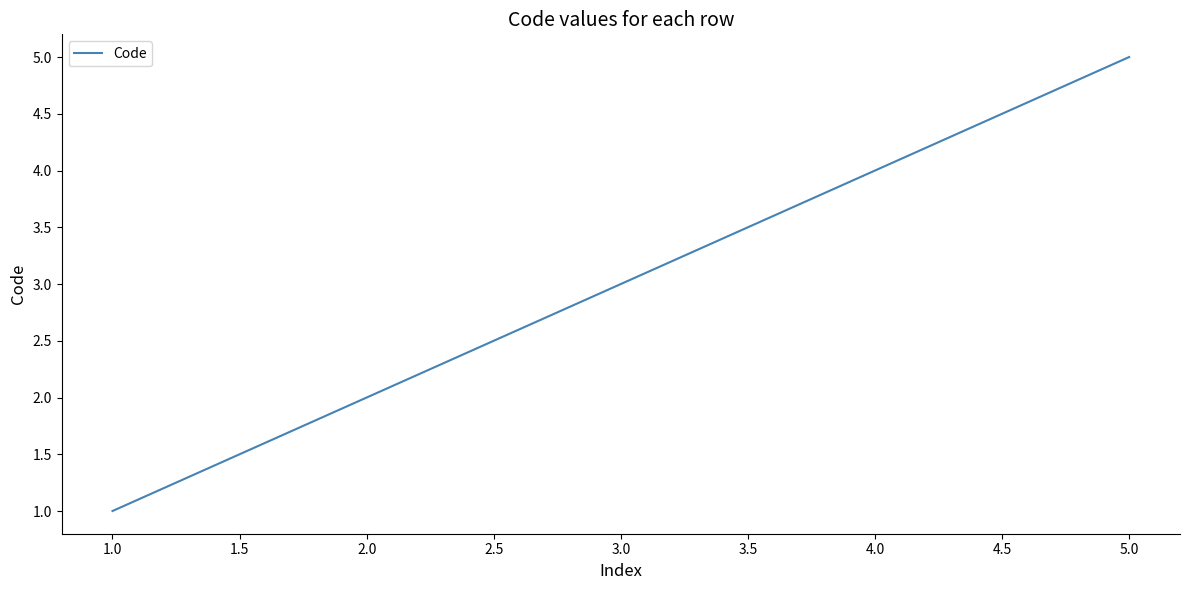

True or false: the data shows 5 at 5.0.

True